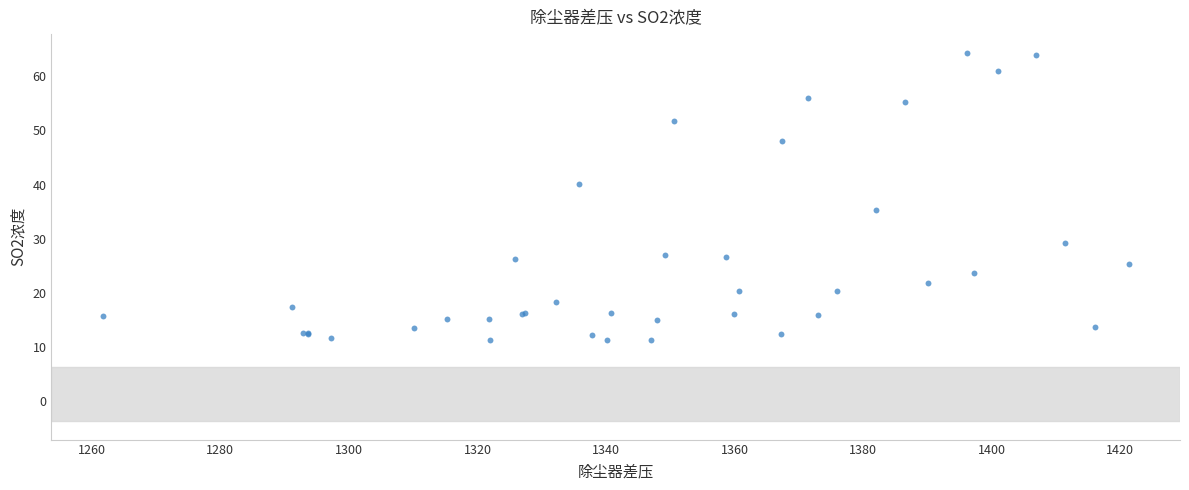

What Y value in the scatter plot is closest to 37?

35.3